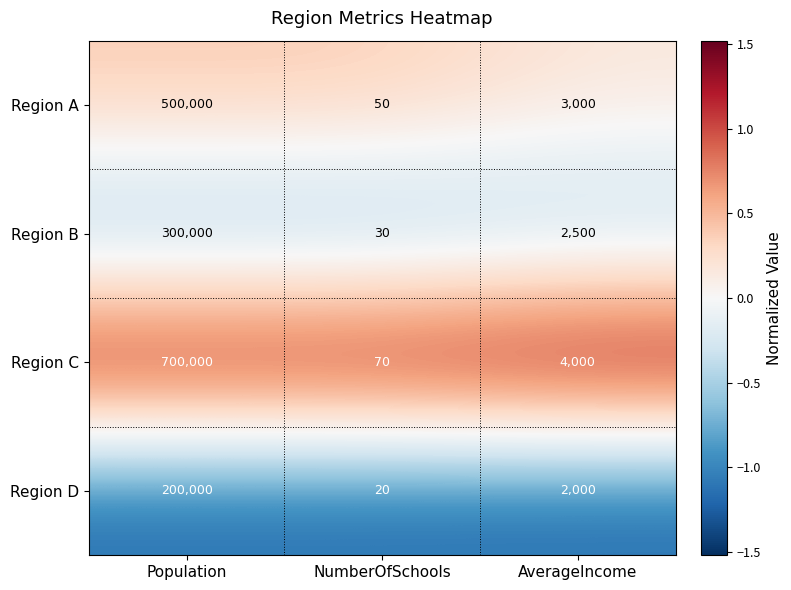

Rank the series at NumberOfSchools from highest to lowest value.

Region C, Region A, Region B, Region D